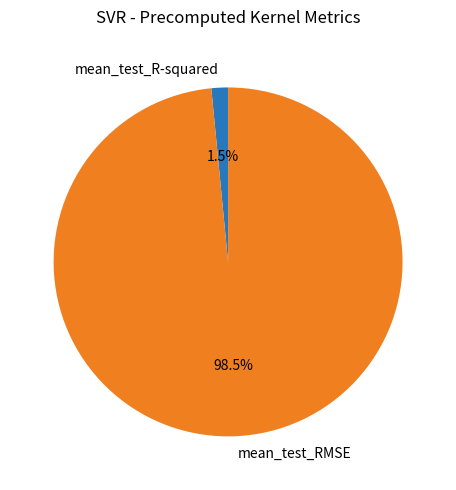

To the nearest percent, what is the average slice percentage?

50%